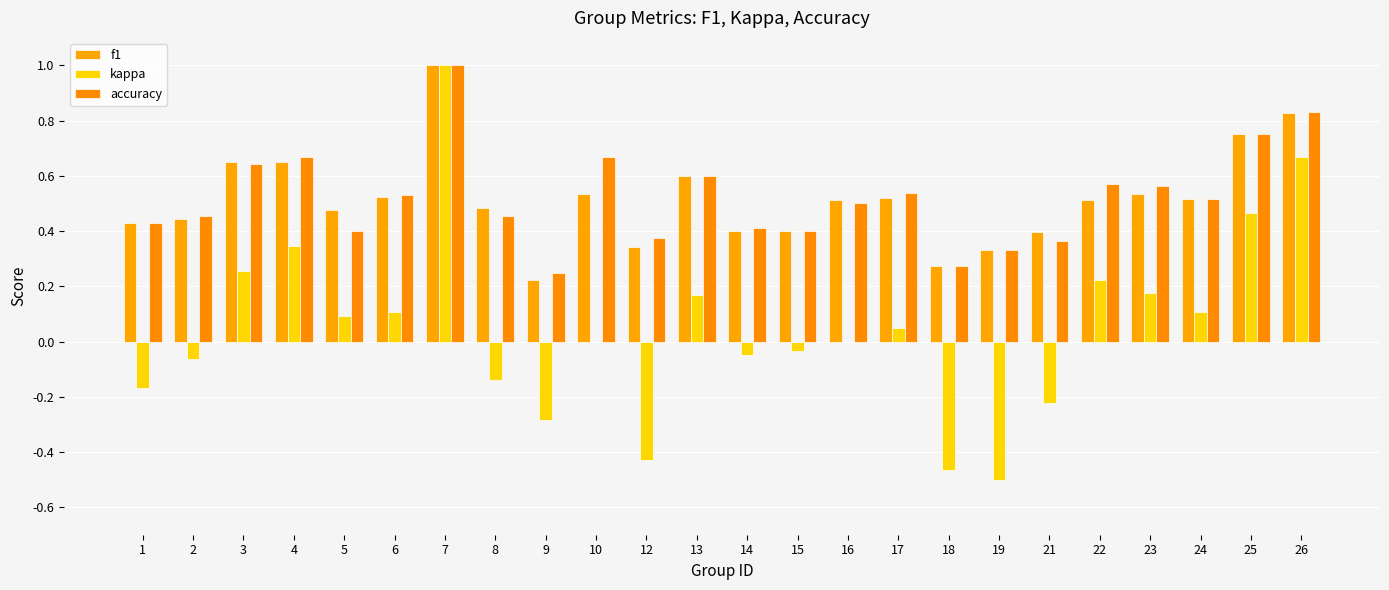

Are the bars horizontal?

No